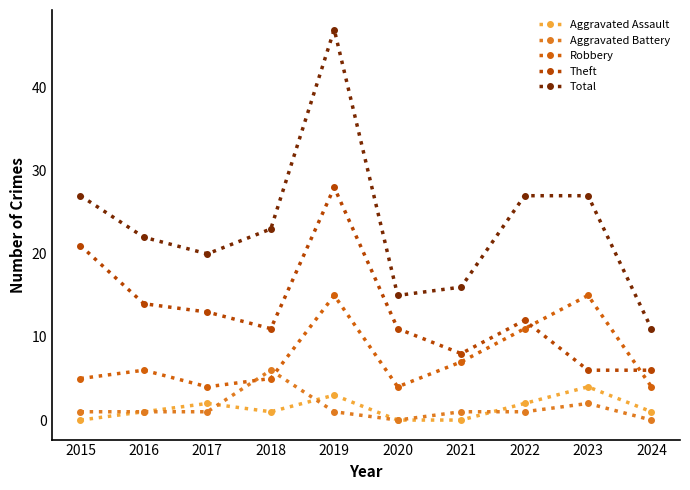

Between which two adjacent categories do Theft and Robbery first intersect?

2022 and 2023